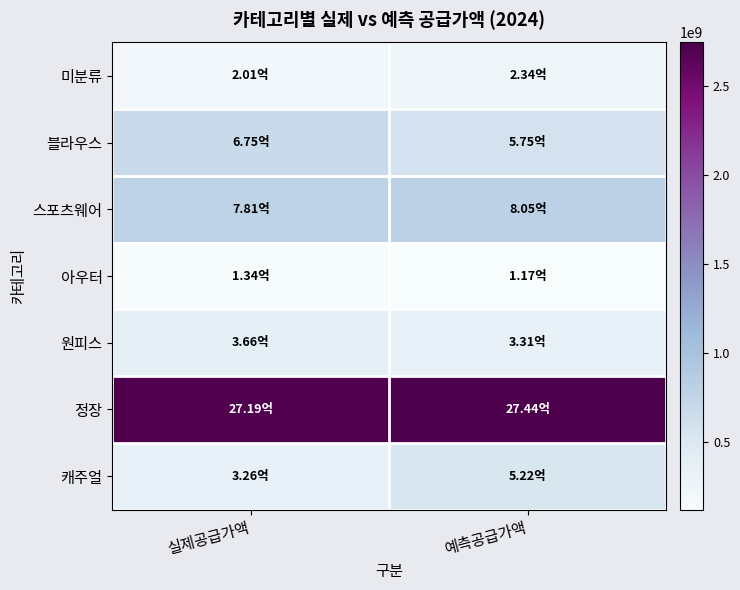

Which series has the largest range (max minus min)?

캐주얼